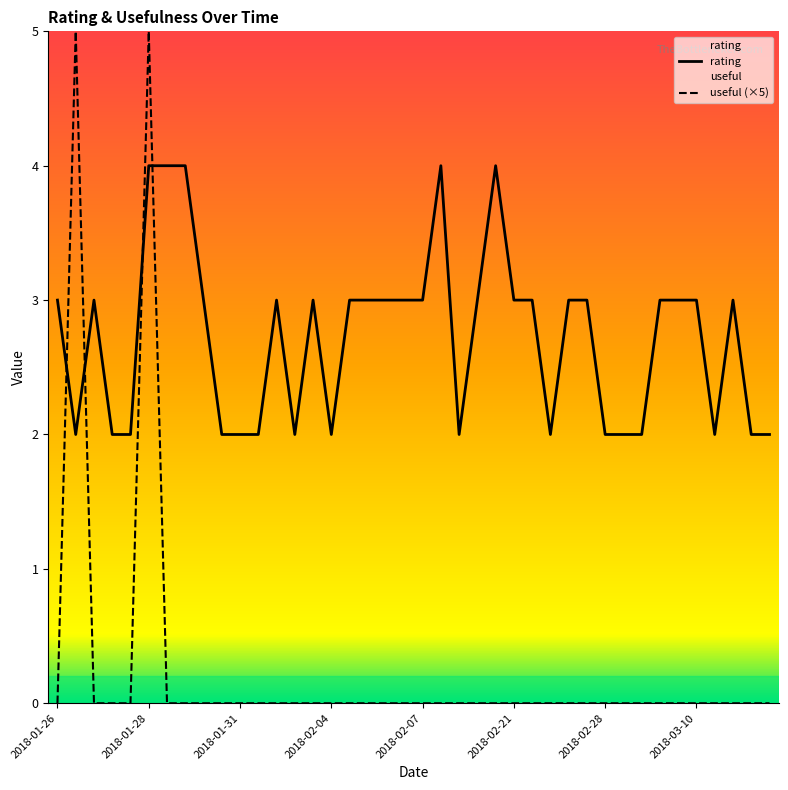

What is the total value across all series at 2018-02-07?

3